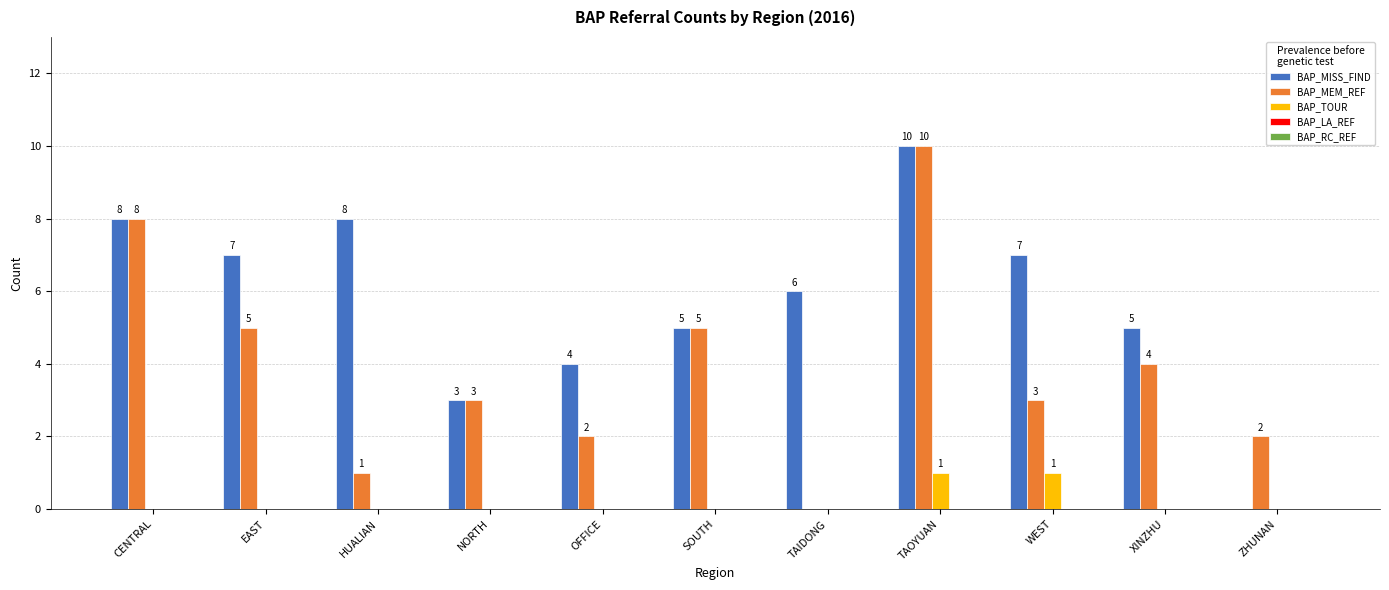

Between EAST and HUALIAN, which series saw the biggest shift?

BAP_MEM_REF